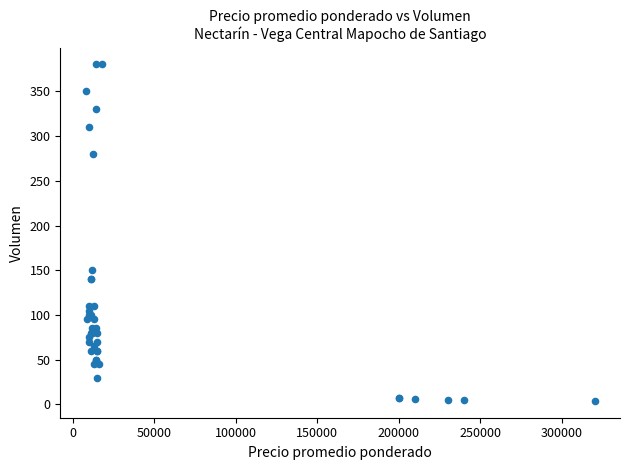

What Y value in the scatter plot is closest to 192?

150